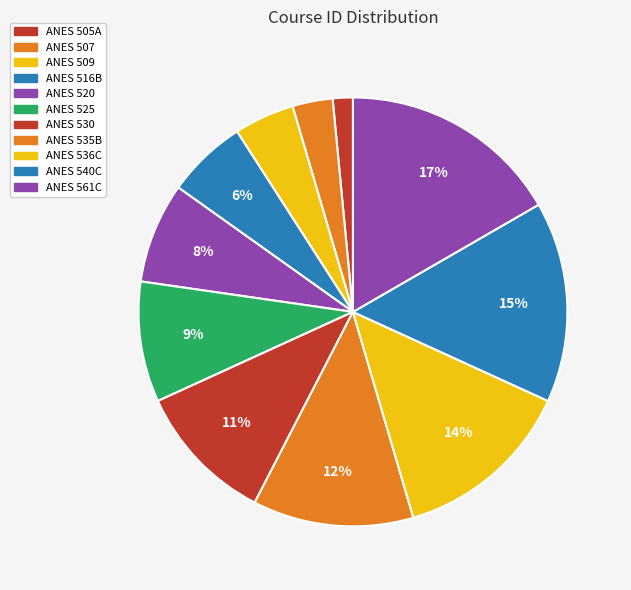

Approximately how many times larger is the value at ANES 536C compared to ANES 525?

1.5